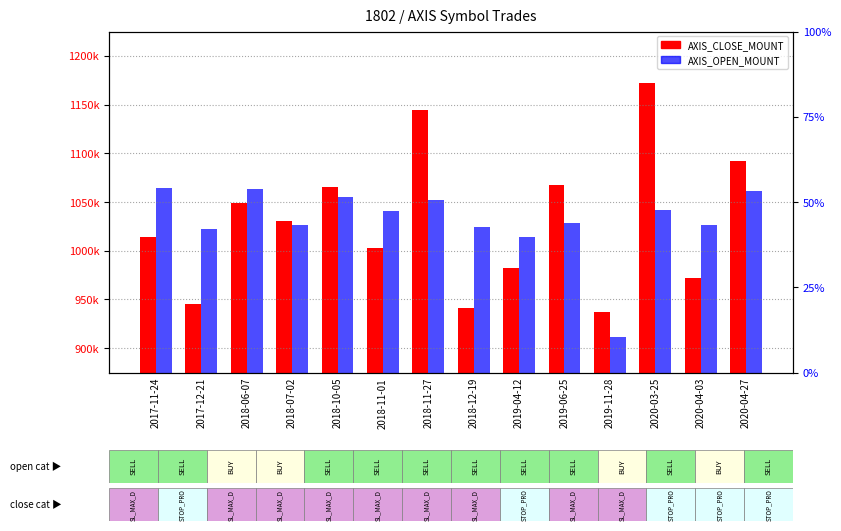

What is the difference between the highest and lowest values at 2018-11-27?

92000